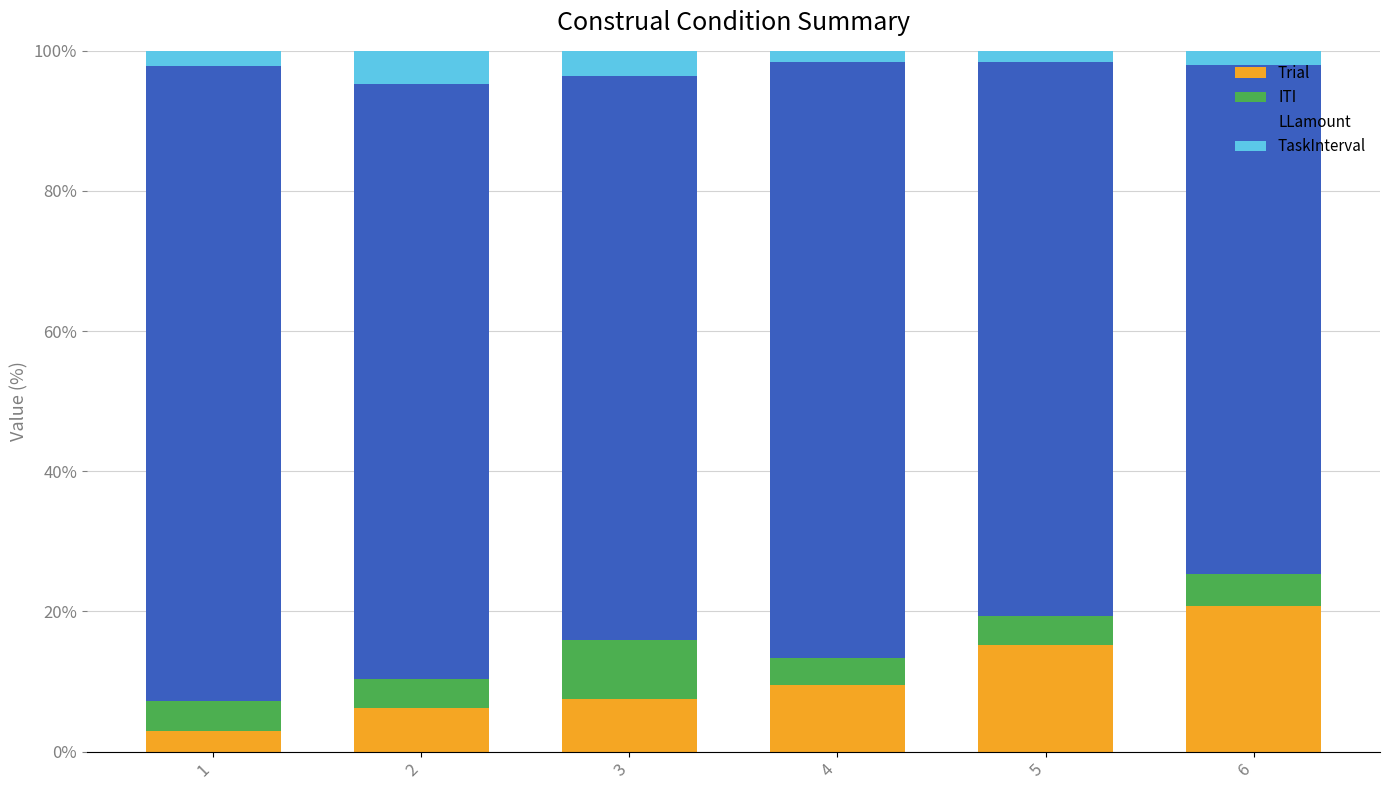

True or false: Trial has a value of 20.8 at 6.

True